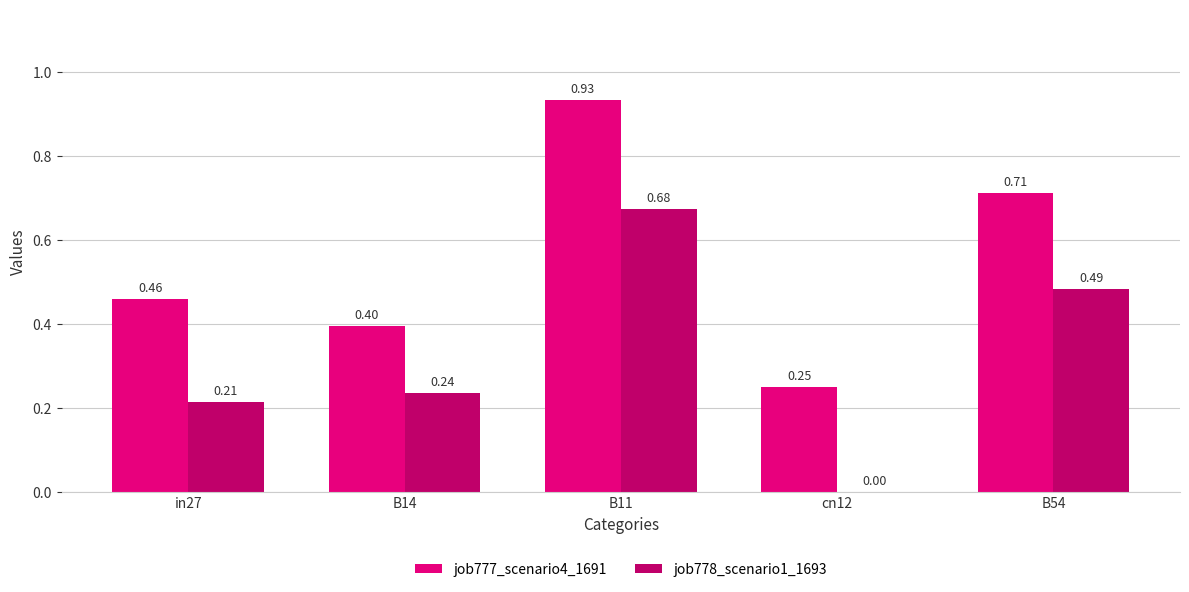

What are all the series names shown in the legend?

job777_scenario4_1691, job778_scenario1_1693